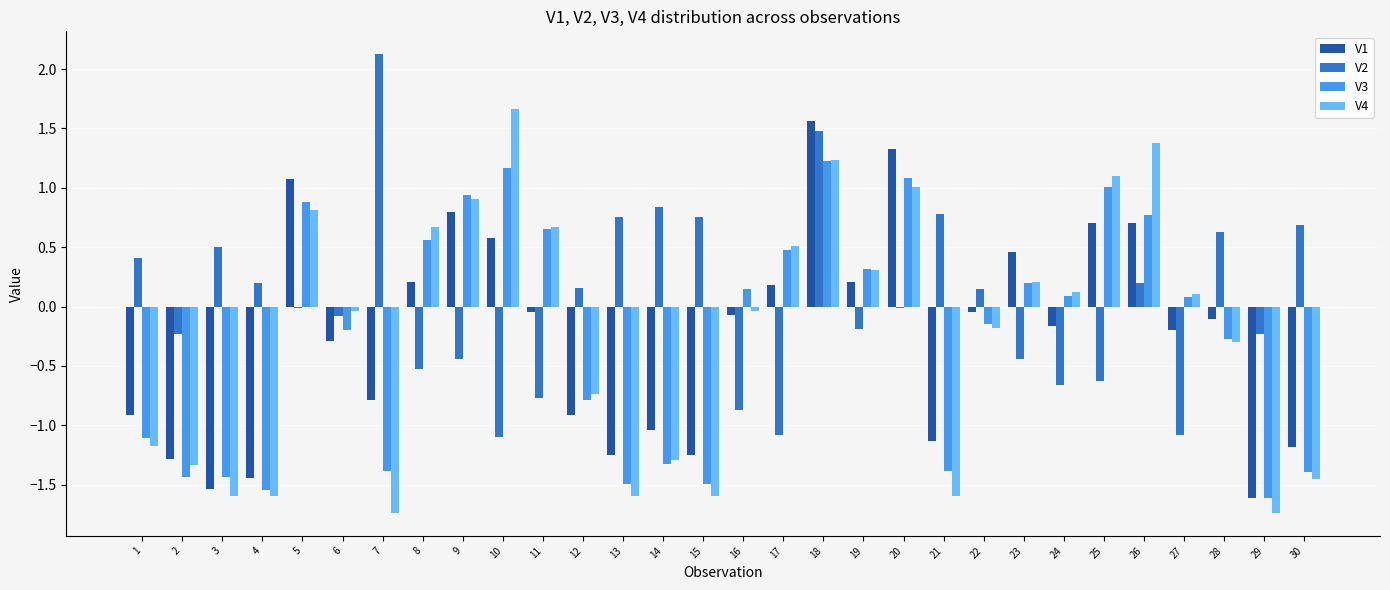

The V3 series shows 0.9 at 5. True or false?

True